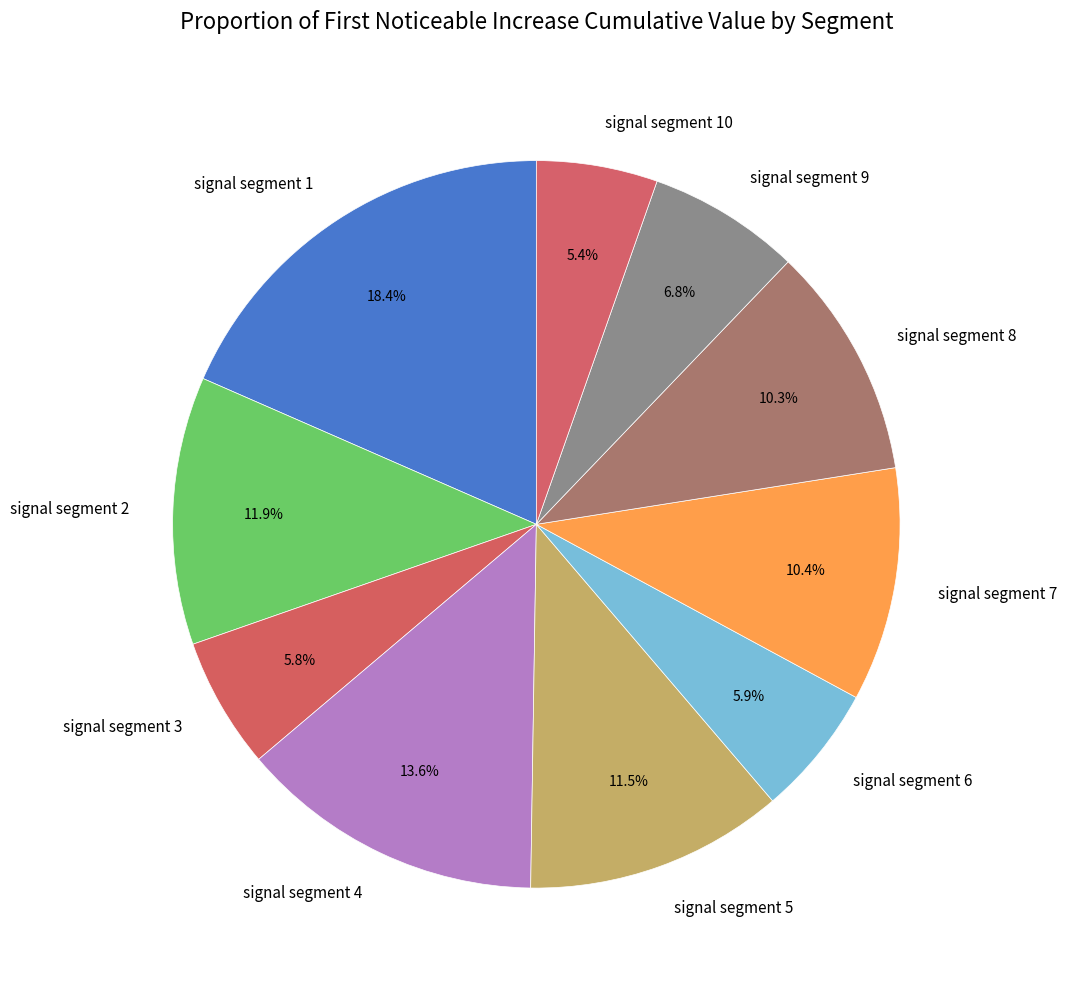

To the nearest percent, what is the difference between the largest and smallest slice percentages?

13%